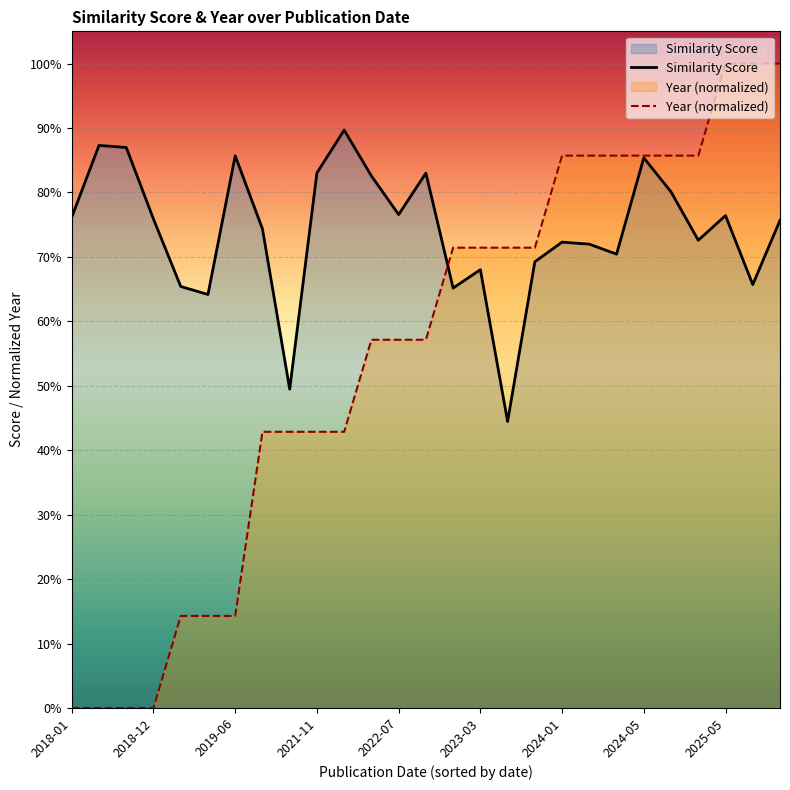

How many times do Similarity Score and Year (normalized) cross each other?

1